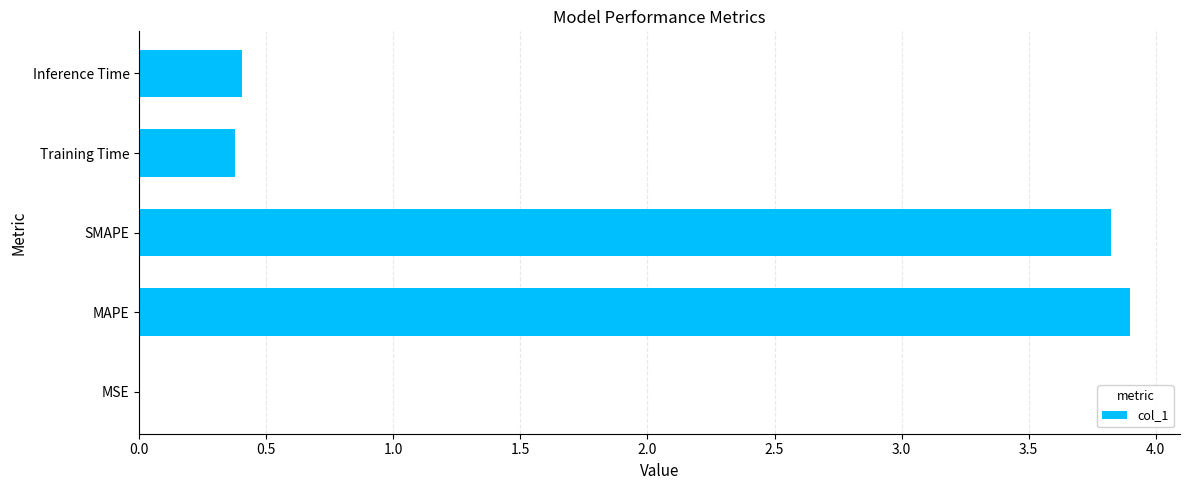

What is the maximum value shown in the chart?

3.9